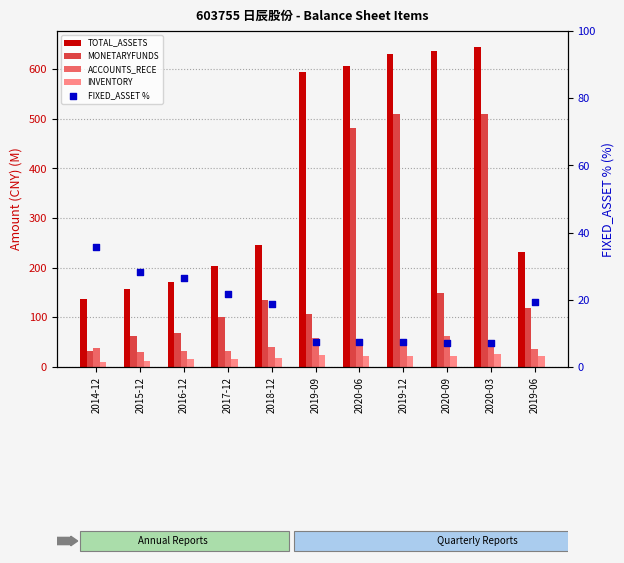

What is the total value across all series at 2016-12?

314.8